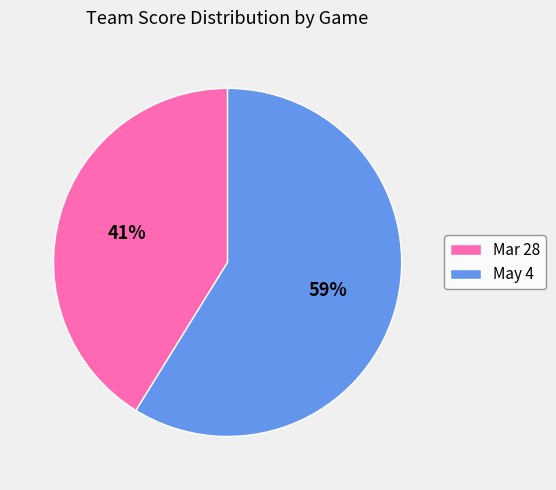

To the nearest percent, what is the difference between the largest and smallest slice percentages?

18%